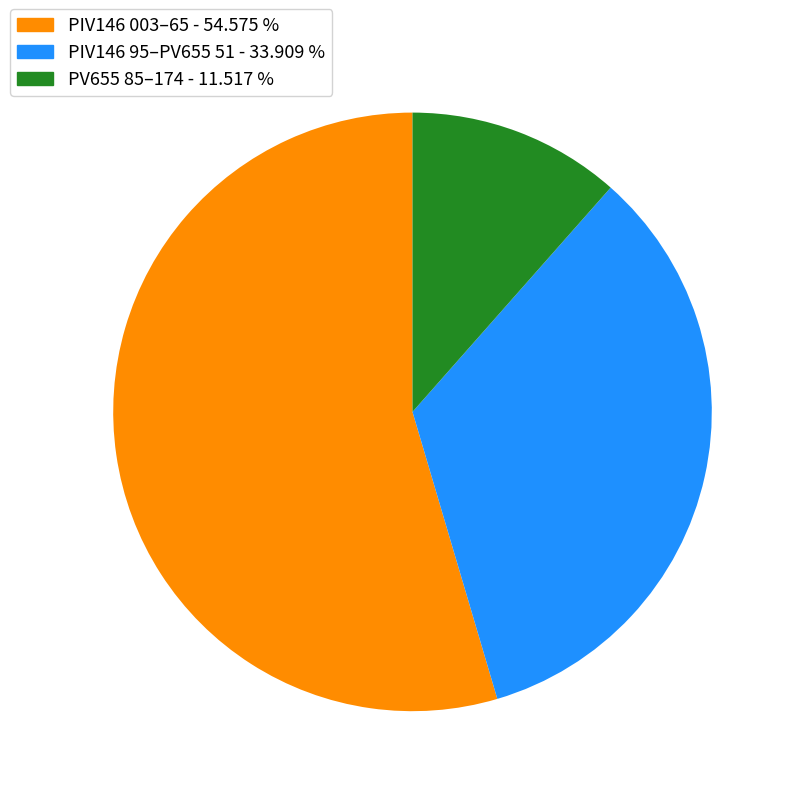

Is the sum of PIV146 003–65 - 54.575 % and PIV146 95–PV655 51 - 33.909 % greater than half?

Yes